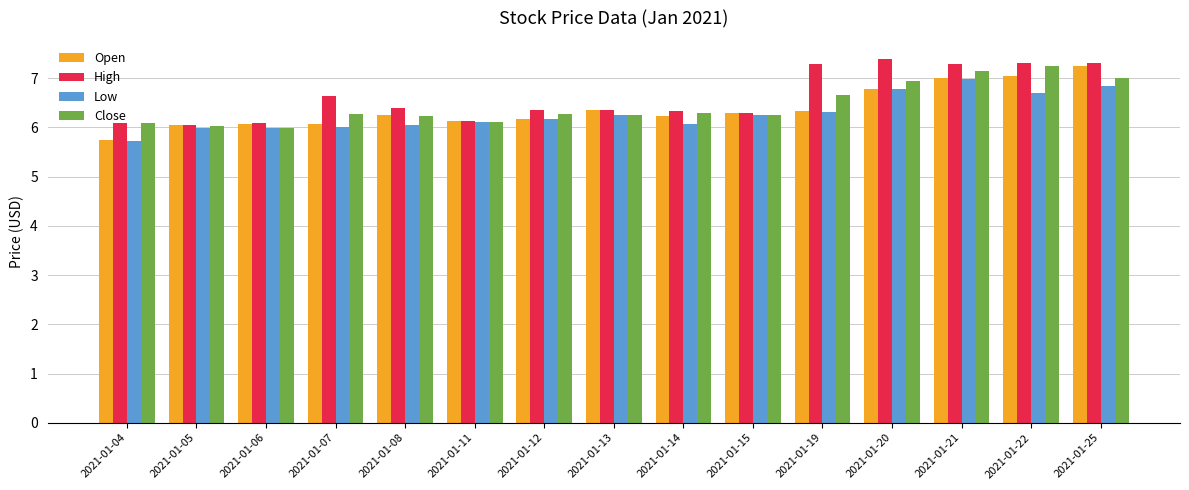

At which category does the chart reach its minimum across all series?

2021-01-04